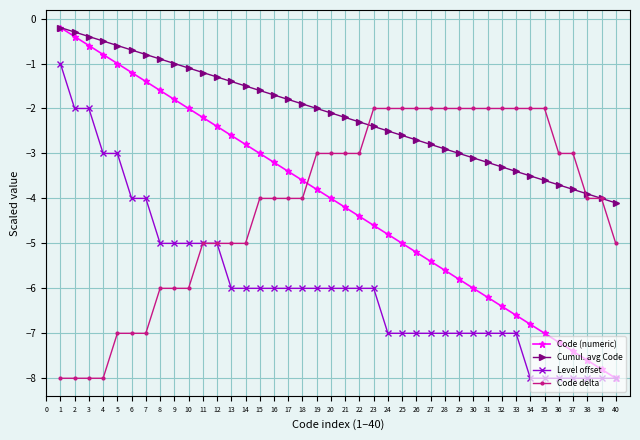

What is the approximate value of Level offset at 1?

-1.0